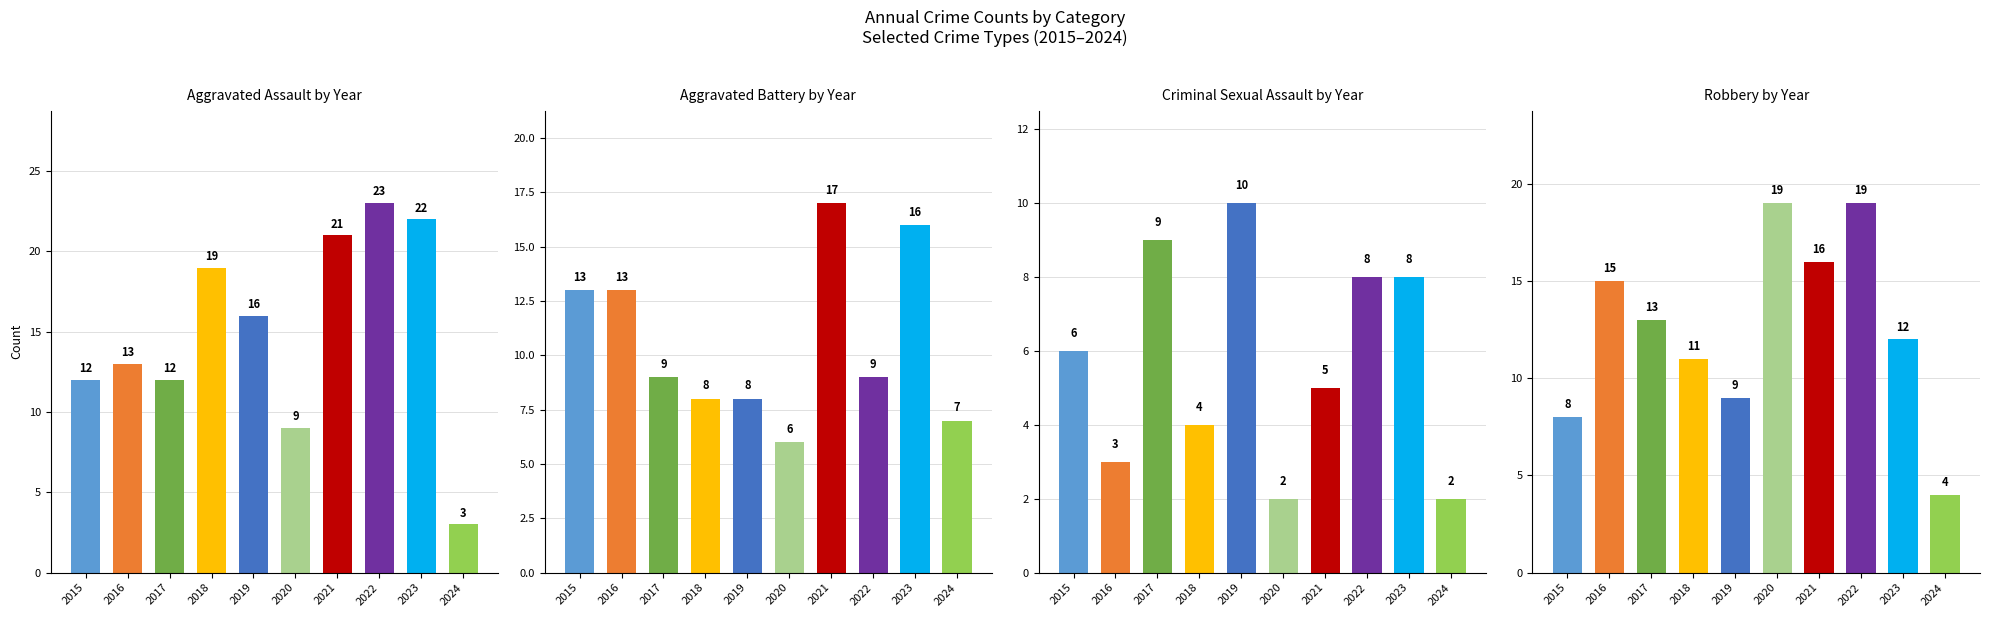

Where does the Aggravated Battery series first go above 9?

2015